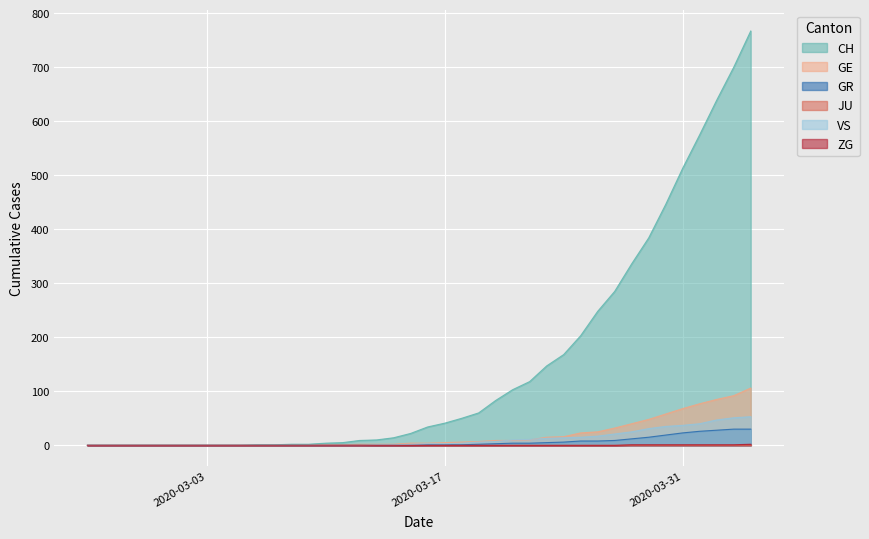

Which series has the widest spread of values?

CH